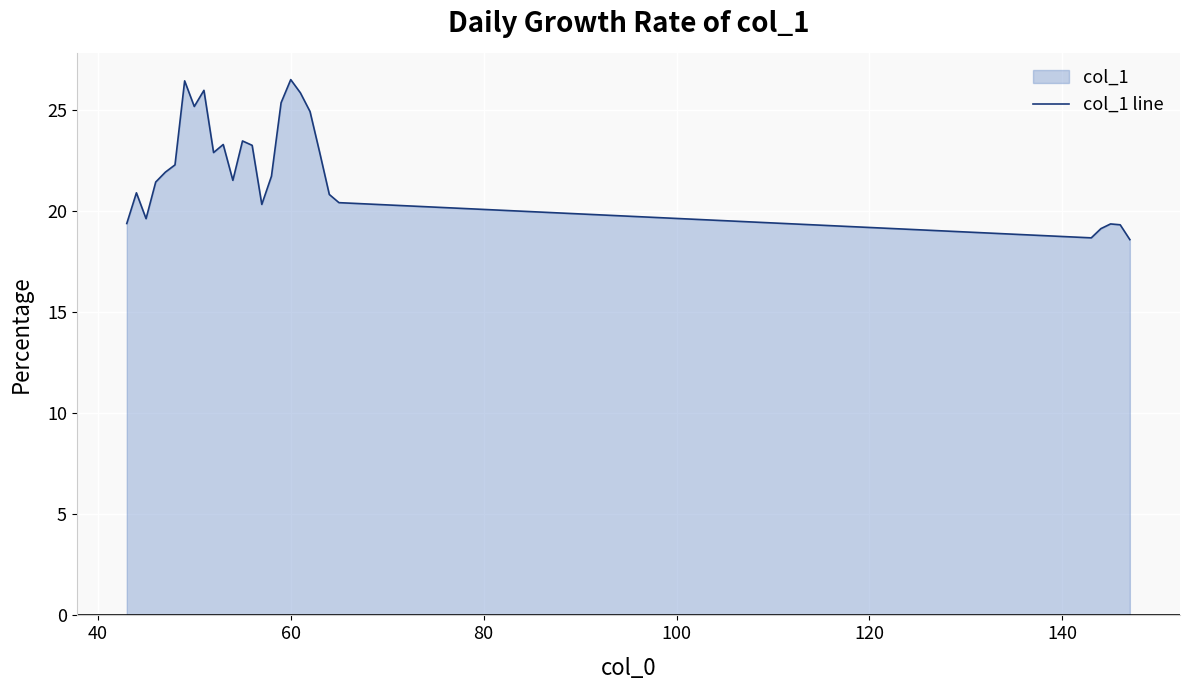

What is the difference between the maximum and minimum values?

7.9